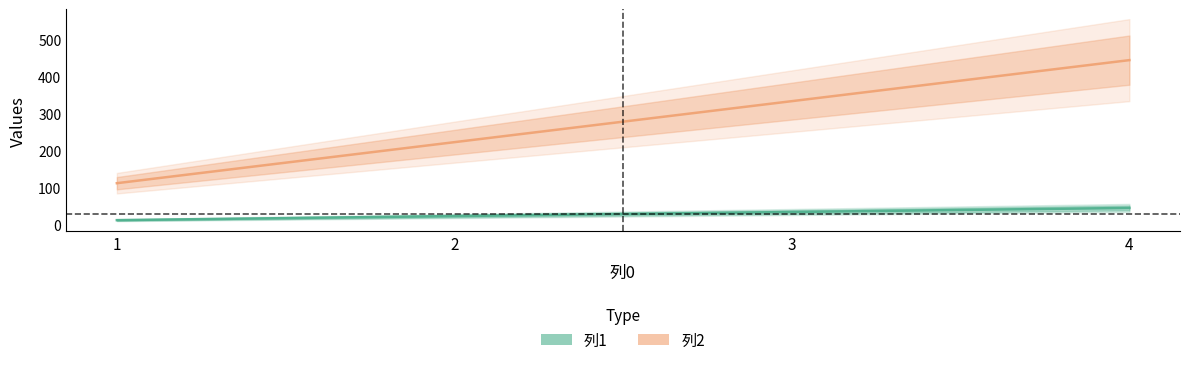

Where is 列1 nearest to the value 27?

2